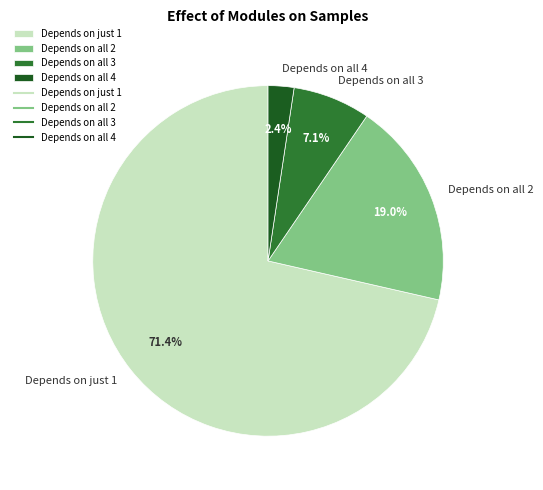

How many segments does this pie chart have?

4